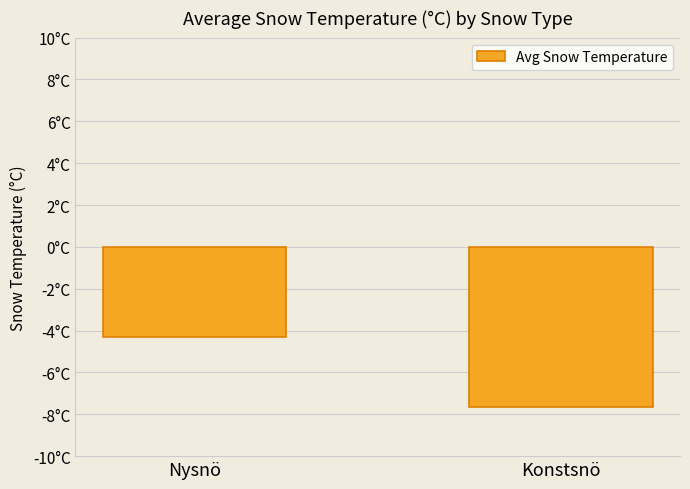

What is the label of the 2nd bar from the left?

Konstsnö